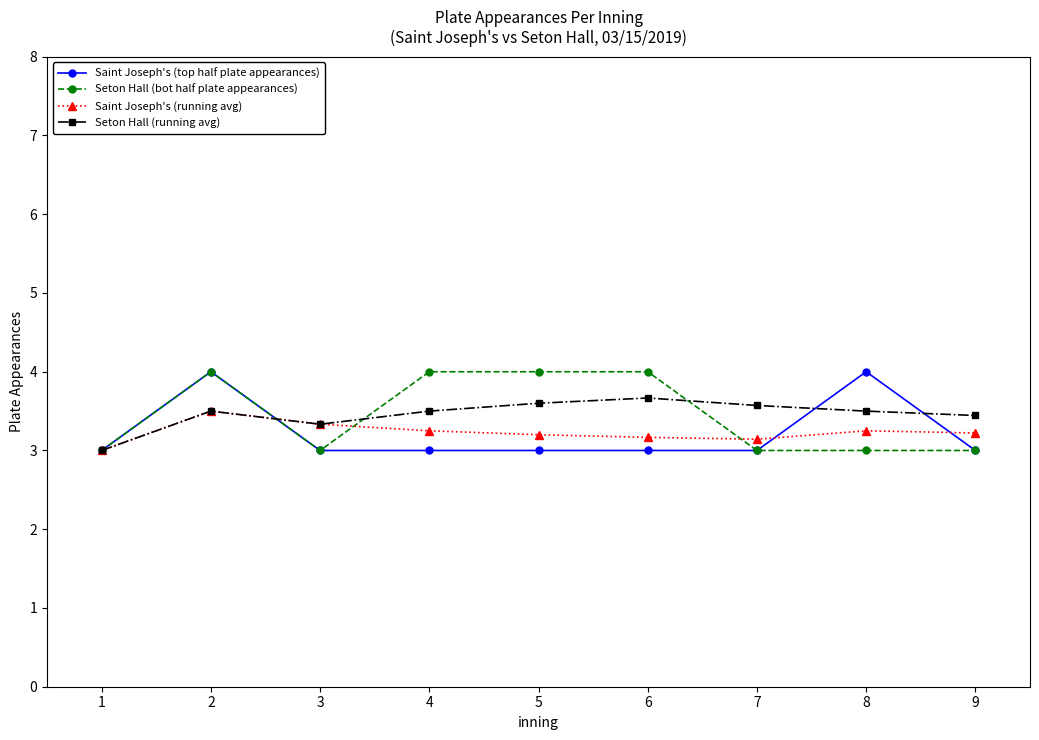

The value of Saint Joseph's (running avg) at 3 is 3.3. True or false?

True